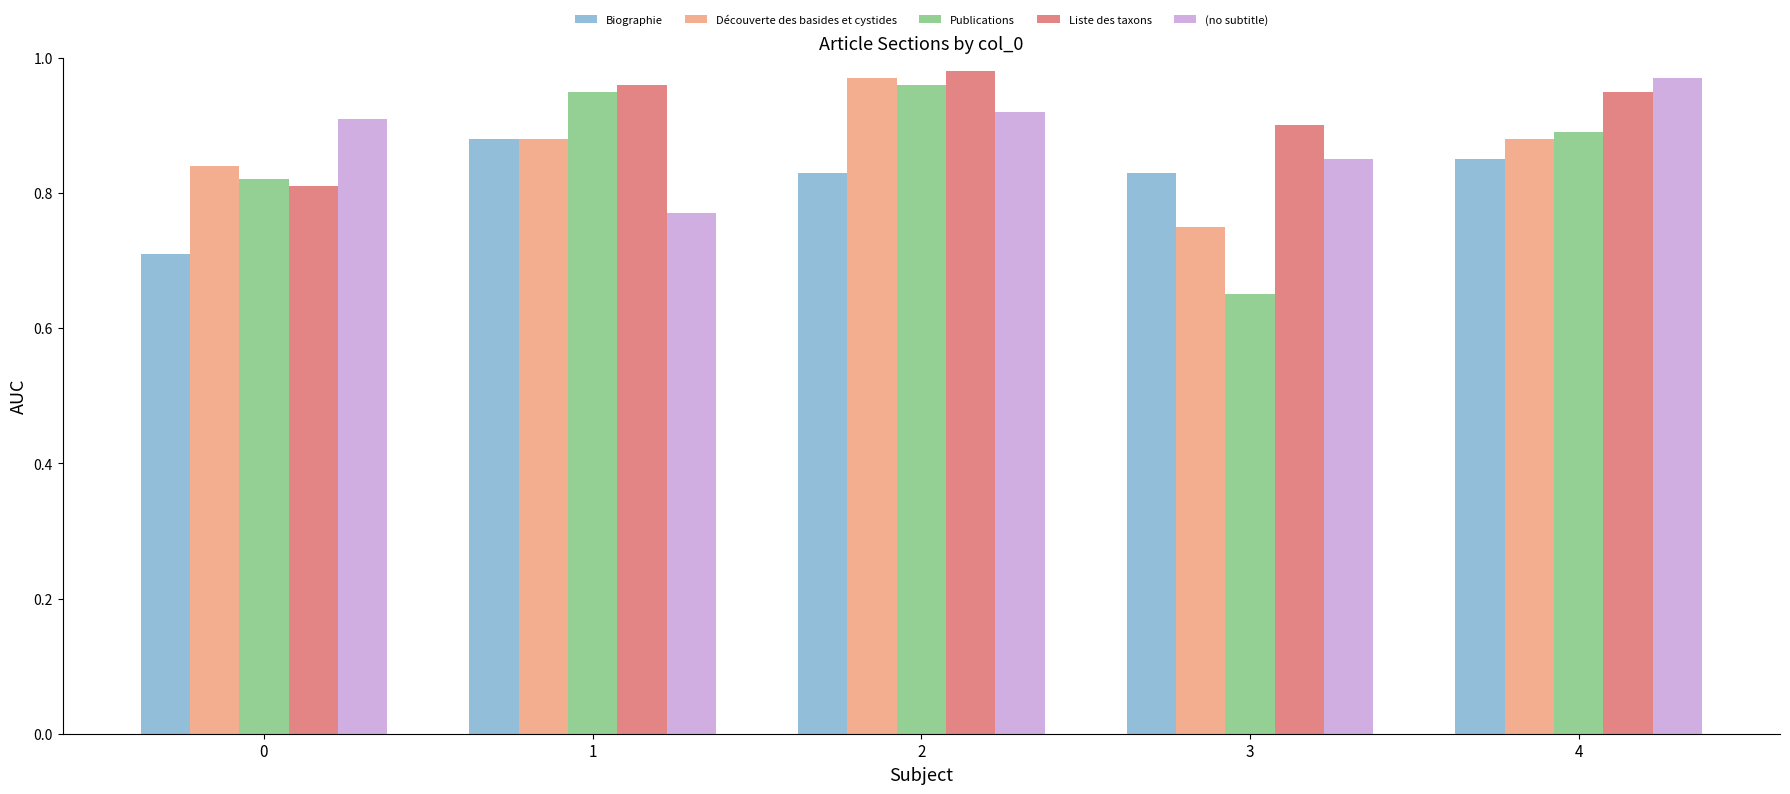

Which label corresponds to the smallest value in the chart?

3